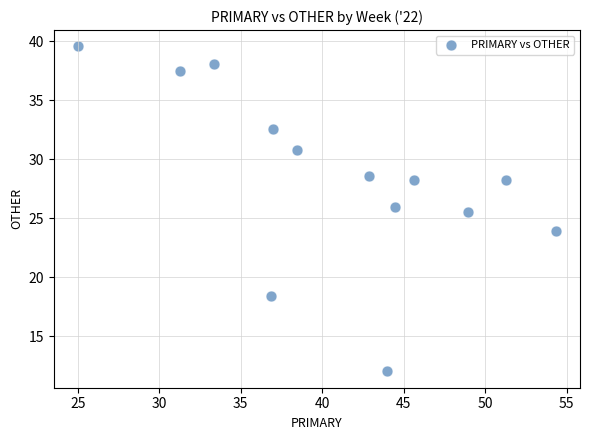

What is the range of Y values (max minus min)?

27.6